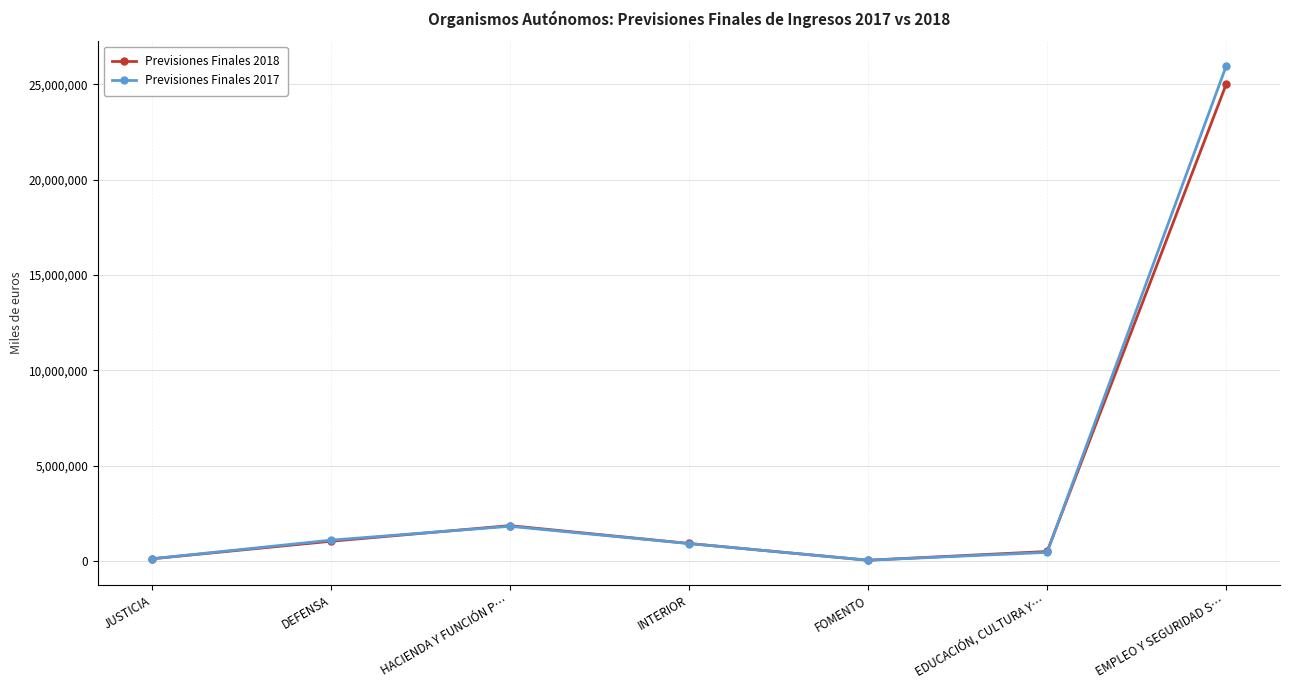

What is the spread (max minus min) of values at INTERIOR?

2225